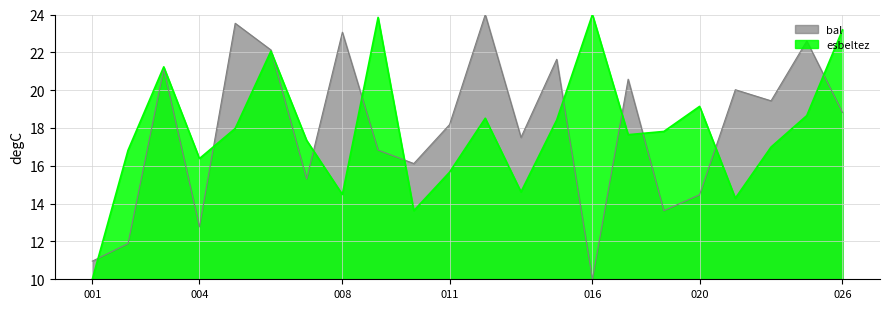

Rank the series at 004 from lowest to highest value.

bal, esbeltez